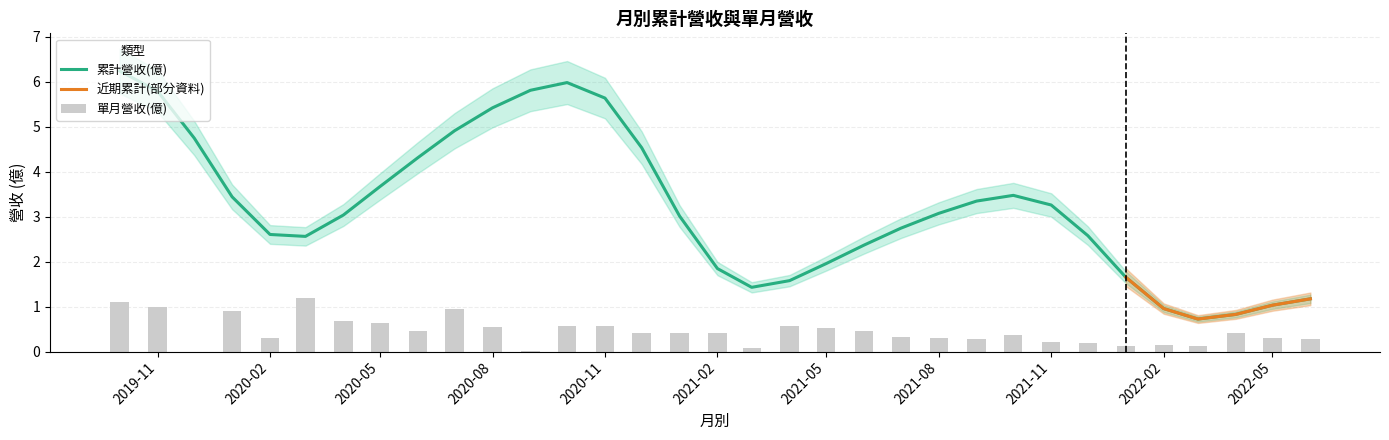

Between 2021-11 and 2020-12, which series saw the biggest shift?

累計營收(億)